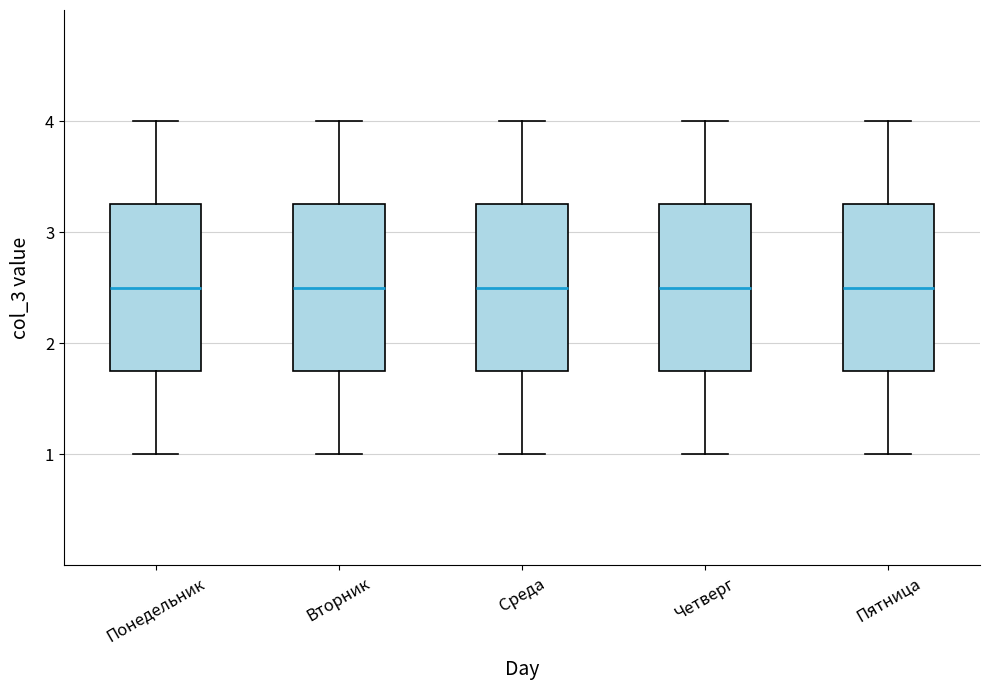

Where is the upper edge of the box for Понедельник on the y-axis? The values are not printed on the chart, so give them approximately, as read against the axis.

3.3